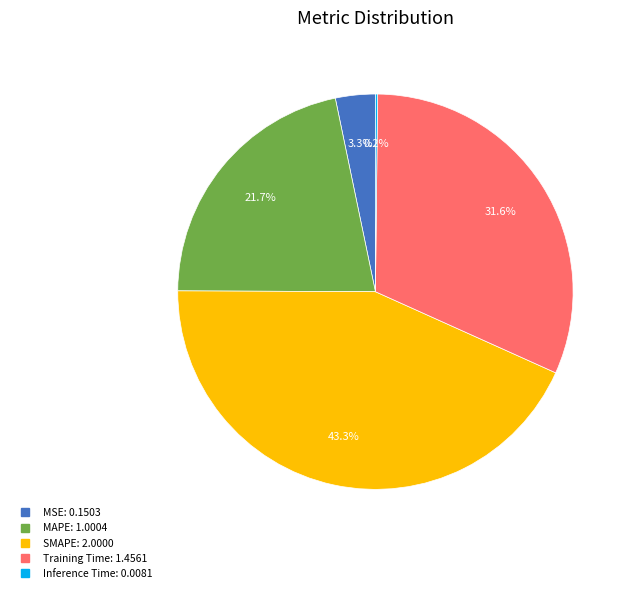

How much of the chart is everything except MSE?

96.7%